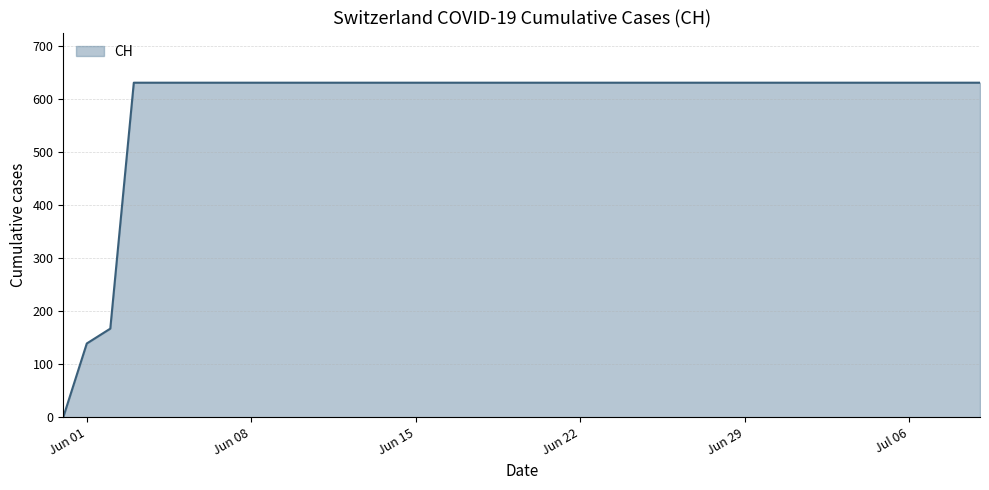

What is the greatest value displayed?

631